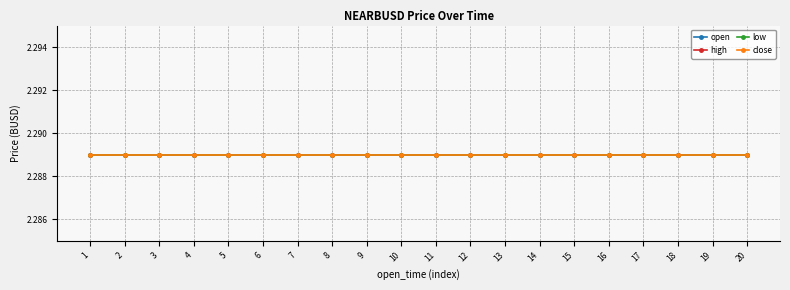

True or false: open has more than 0 interior local peaks.

False